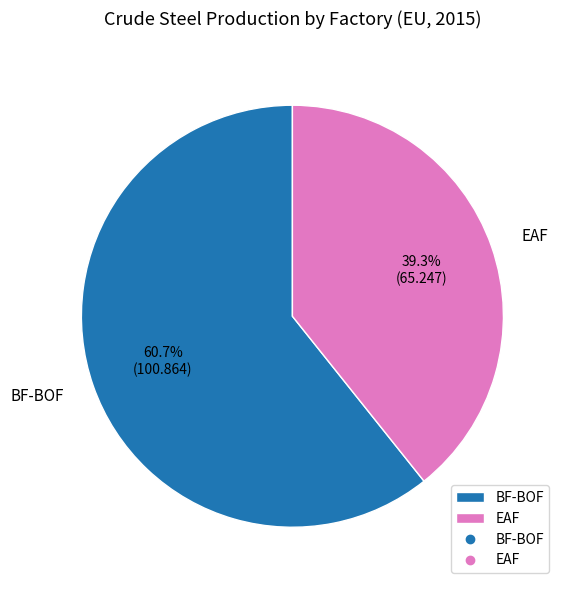

The EAF slice represents 39% of the pie. True or false?

True